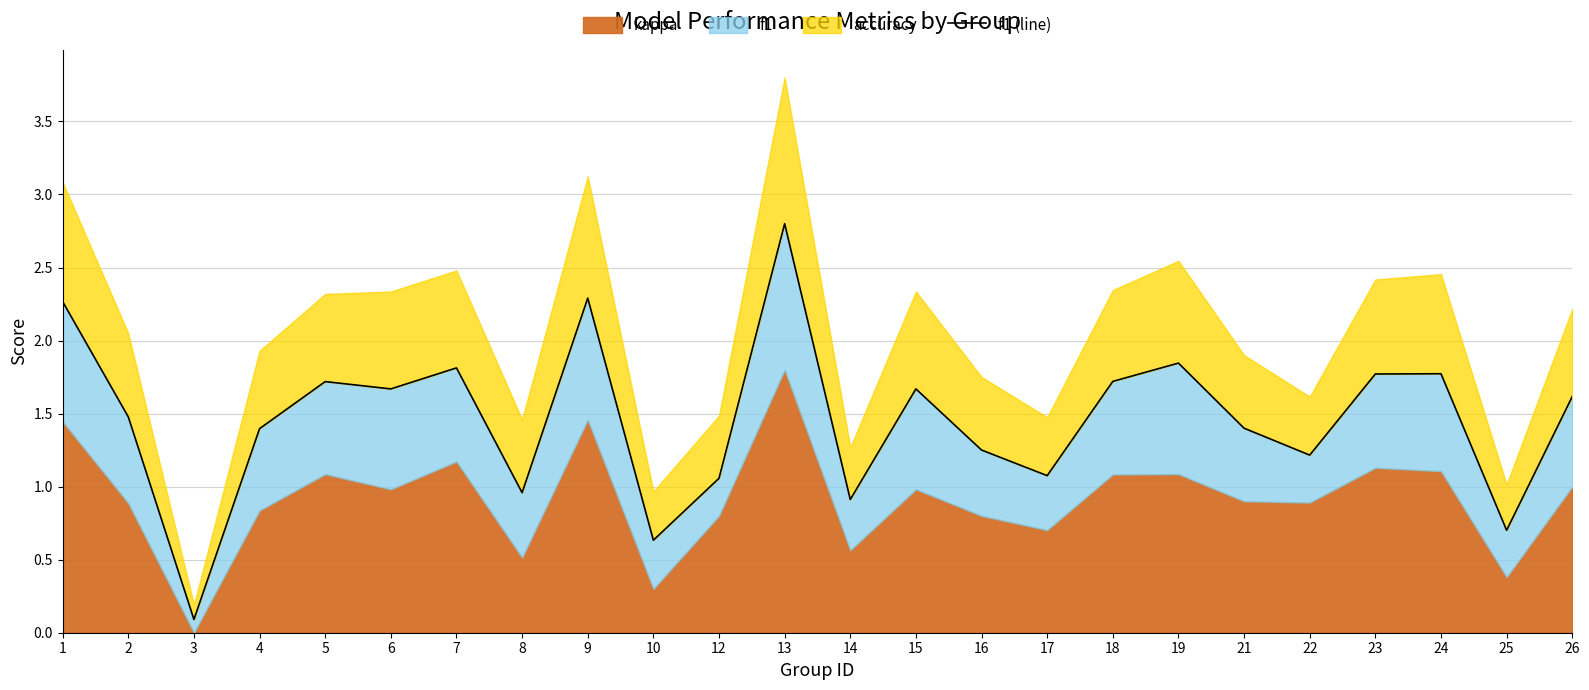

What is the change in value from 1 to 17?

-1.2